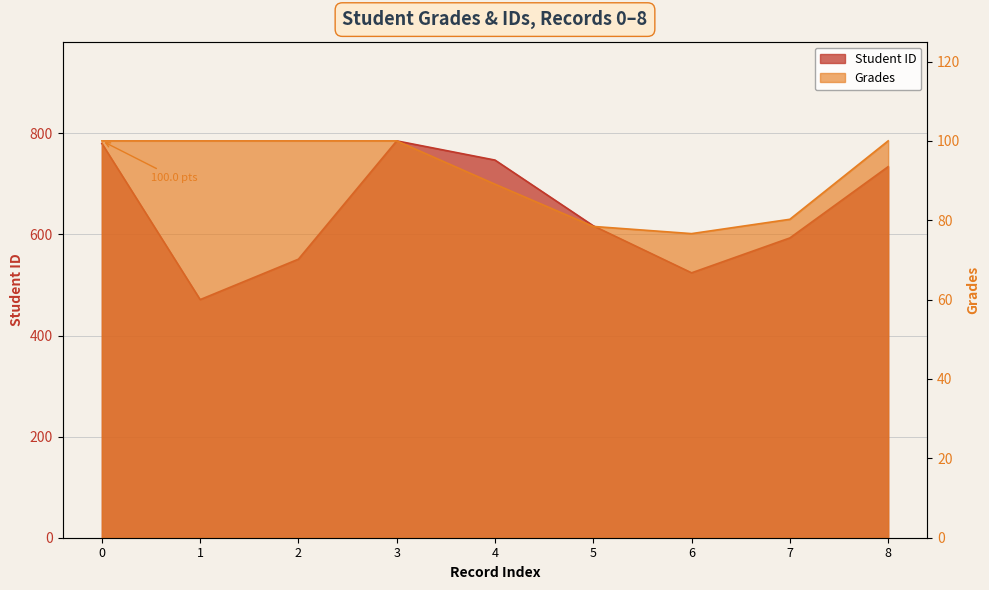

How many data points does each series have?

9